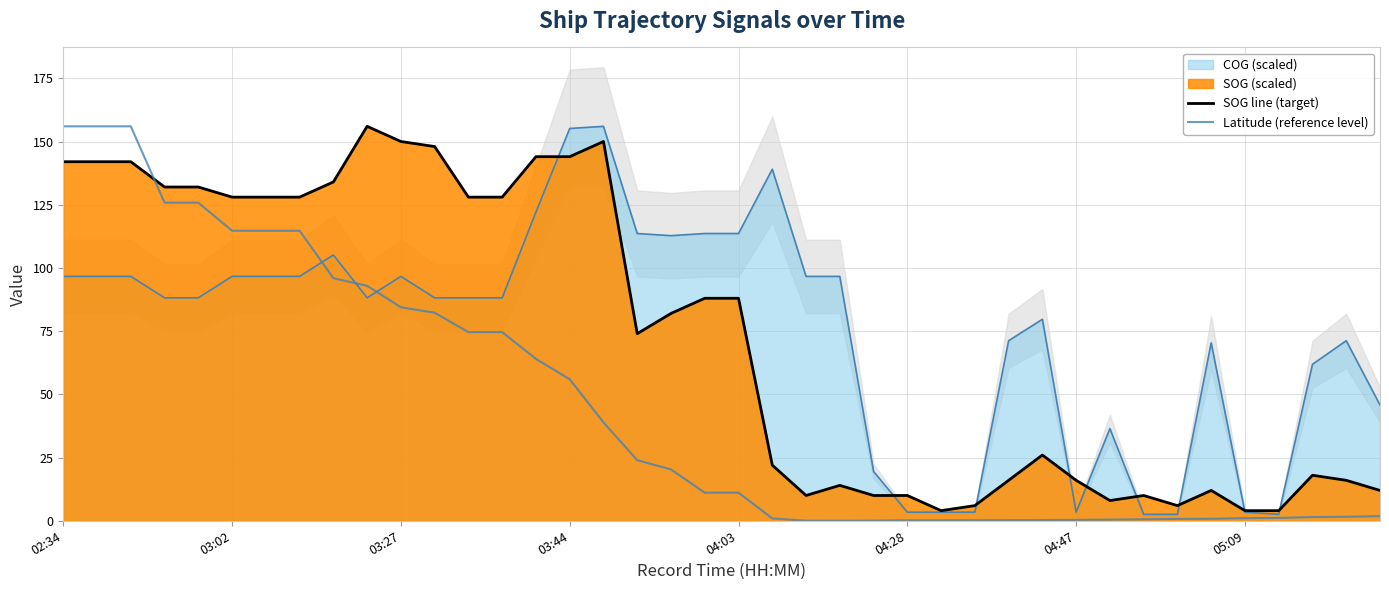

In Latitude (reference level), how many points are lower than both neighbors (excluding endpoints)?

1